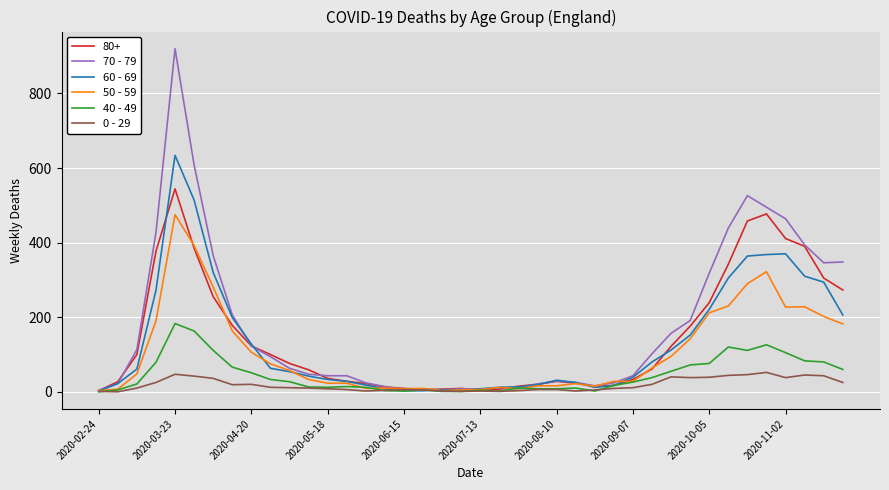

Which series has the widest spread of values?

70 - 79